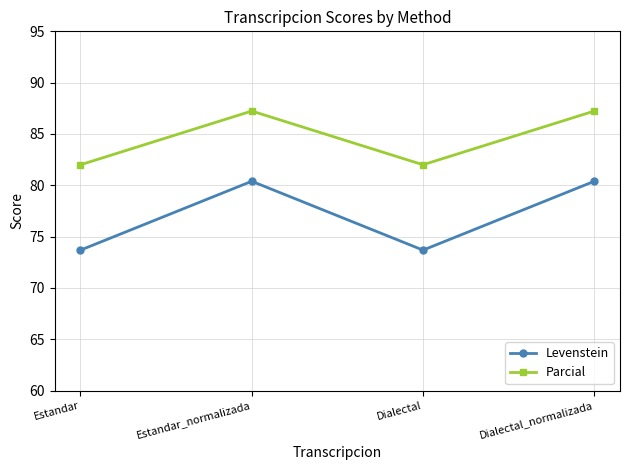

What is the total value across all series at Estandar_normalizada?

167.6